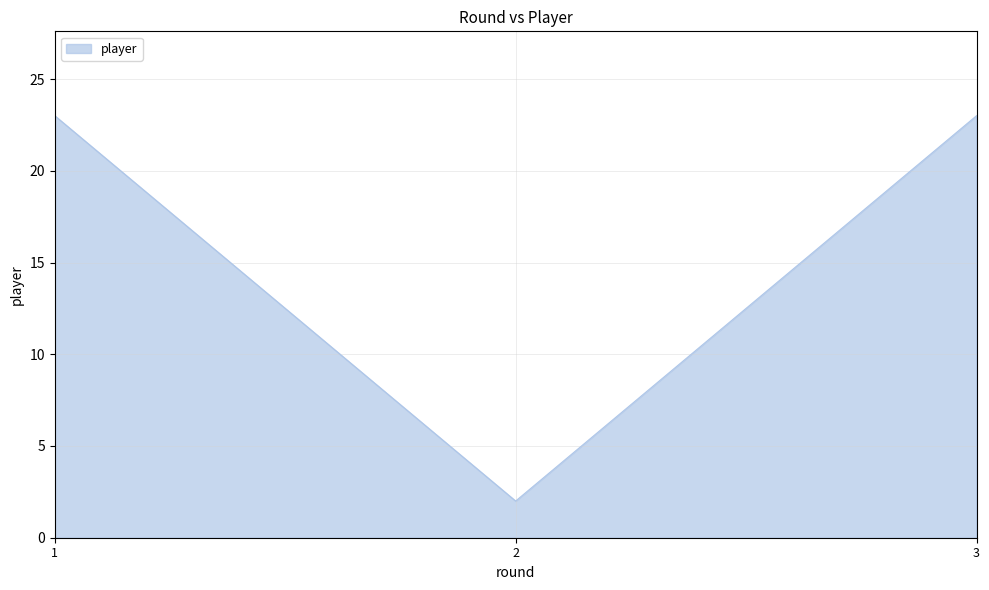

Reading right to left, list all the values displayed in this chart.

23	2	23